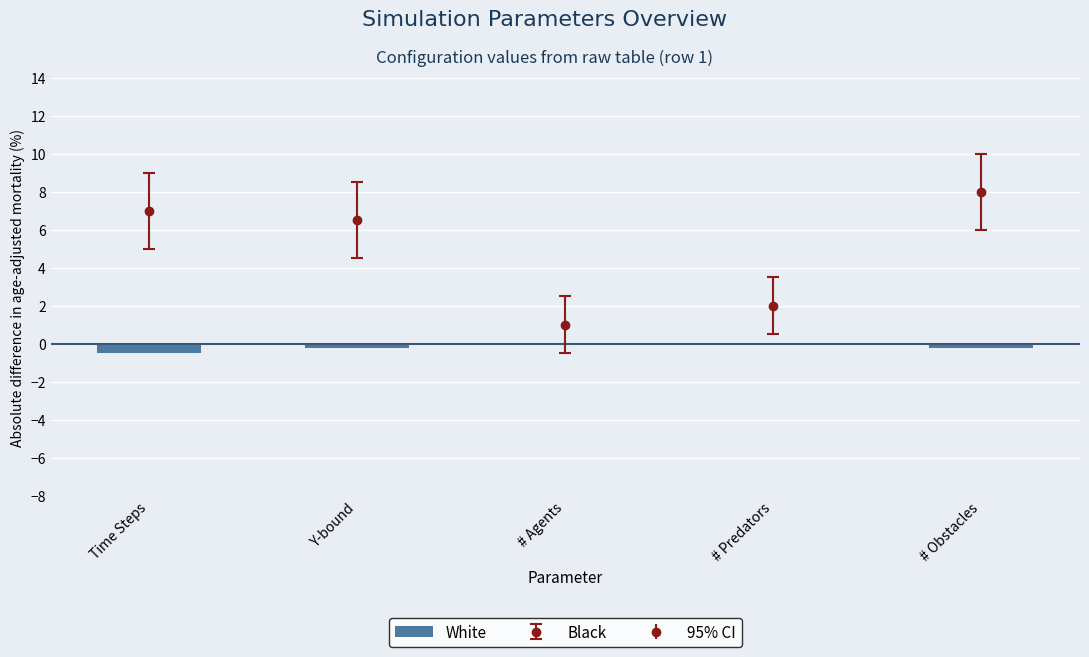

What position from the left is # Agents?

3